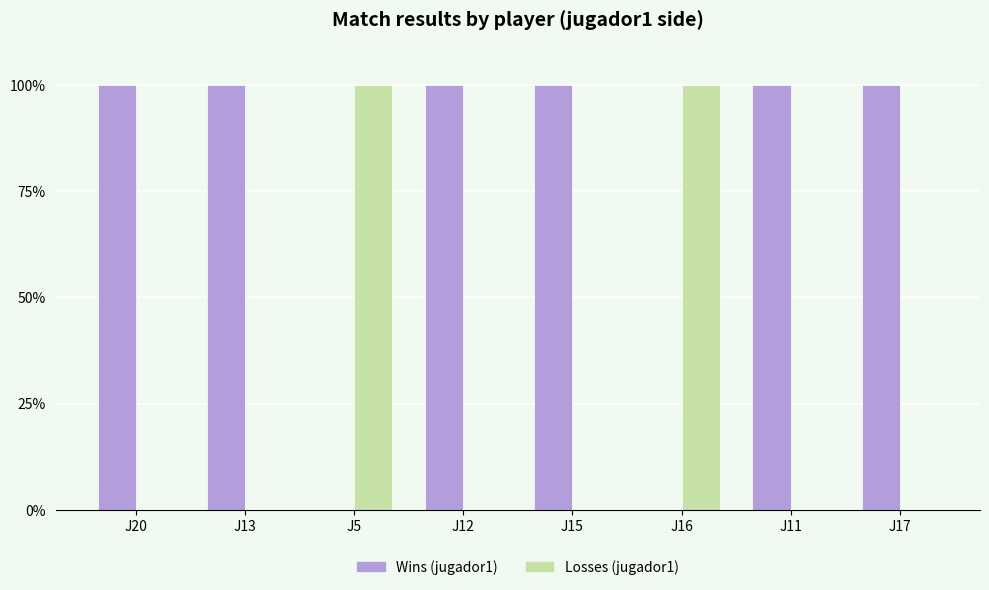

What are all the series names shown in the legend?

Wins (jugador1), Losses (jugador1)